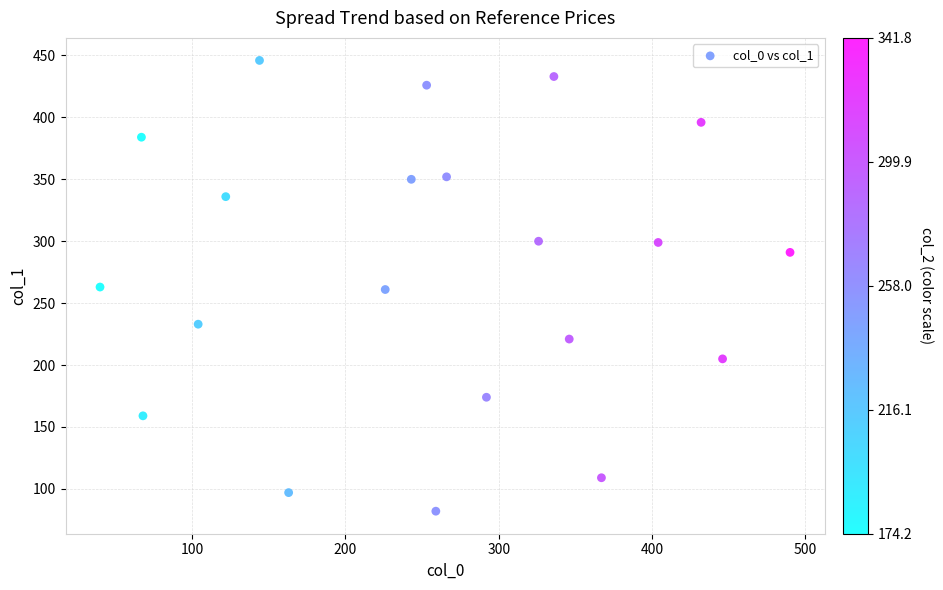

What is the range of X values (max minus min)?

450